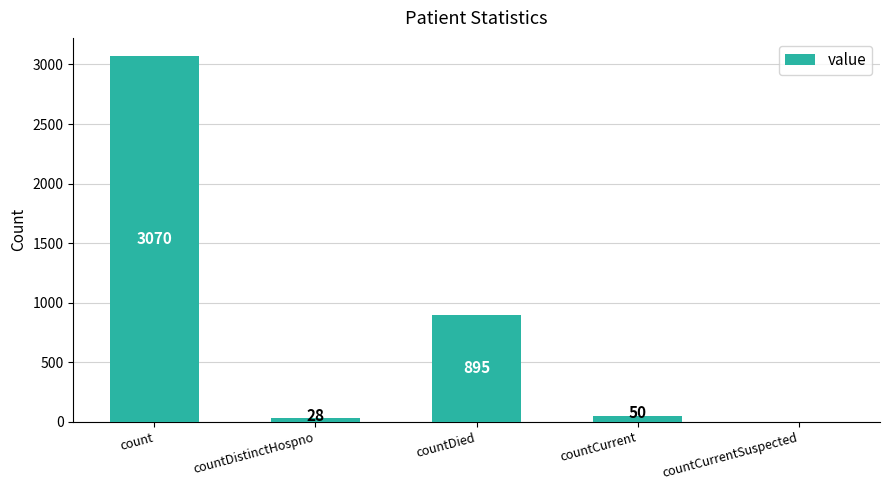

Which category has the highest value across all series?

count